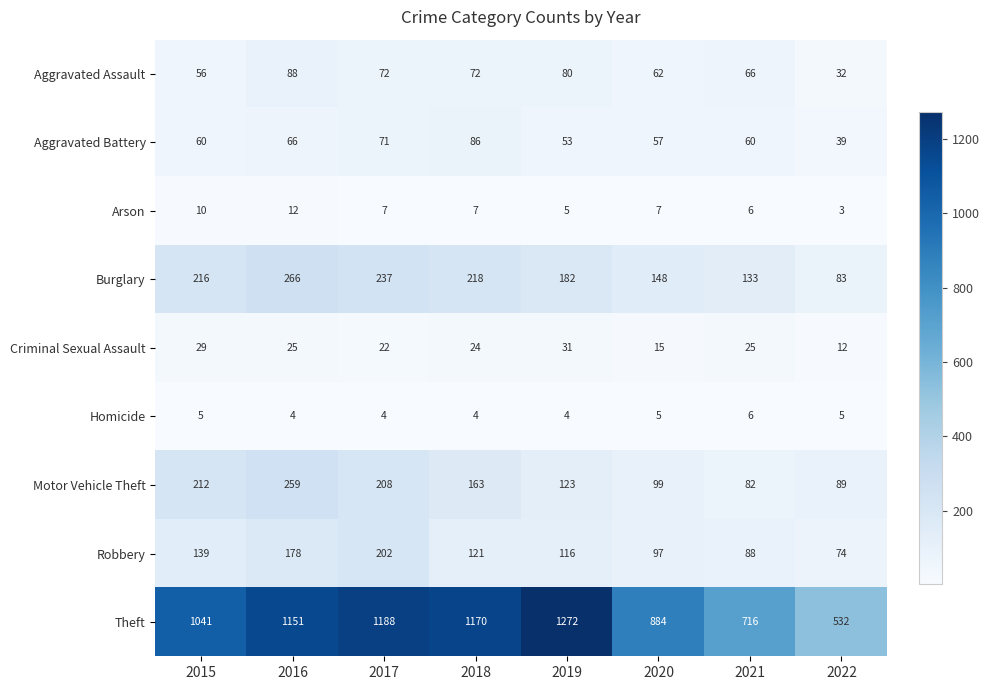

Rank the series at 2018 from highest to lowest value.

Theft, Burglary, Motor Vehicle Theft, Robbery, Aggravated Battery, Aggravated Assault, Criminal Sexual Assault, Arson, Homicide